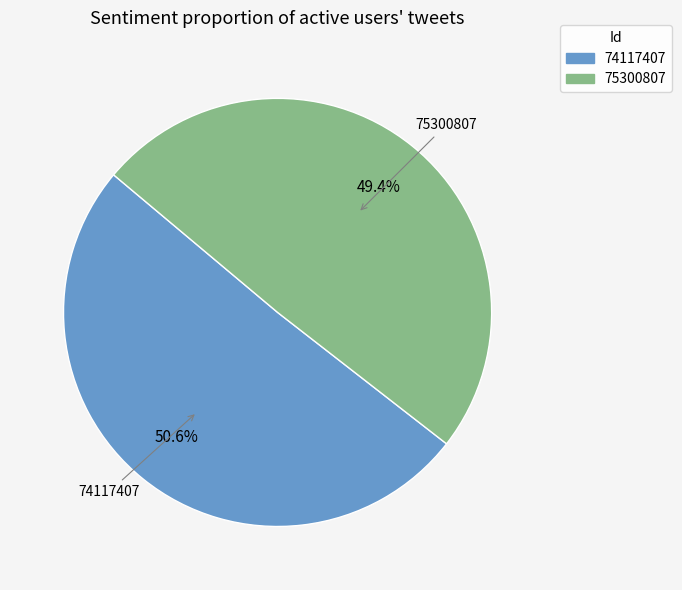

What is the total percentage of 75300807 and 74117407?

100.0%